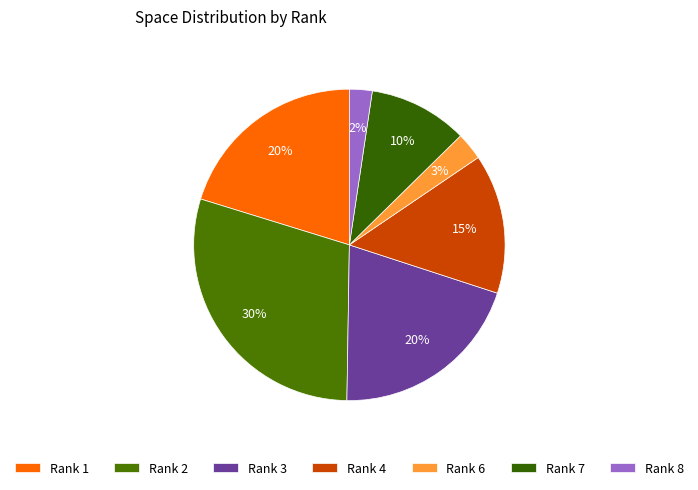

How many segments does this pie chart have?

7